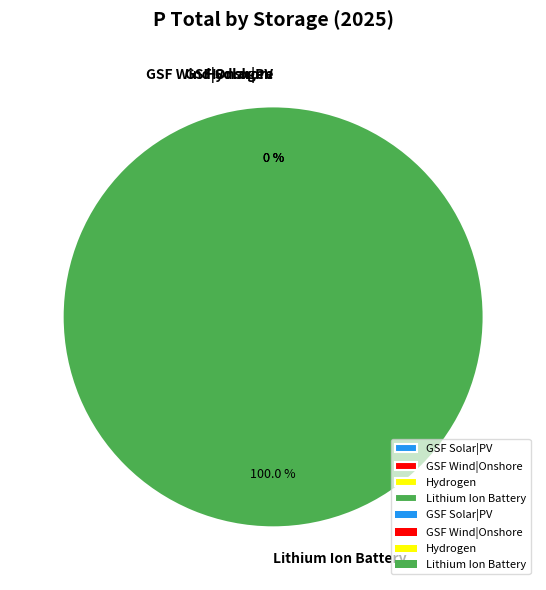

Count the number of slices in the pie.

4